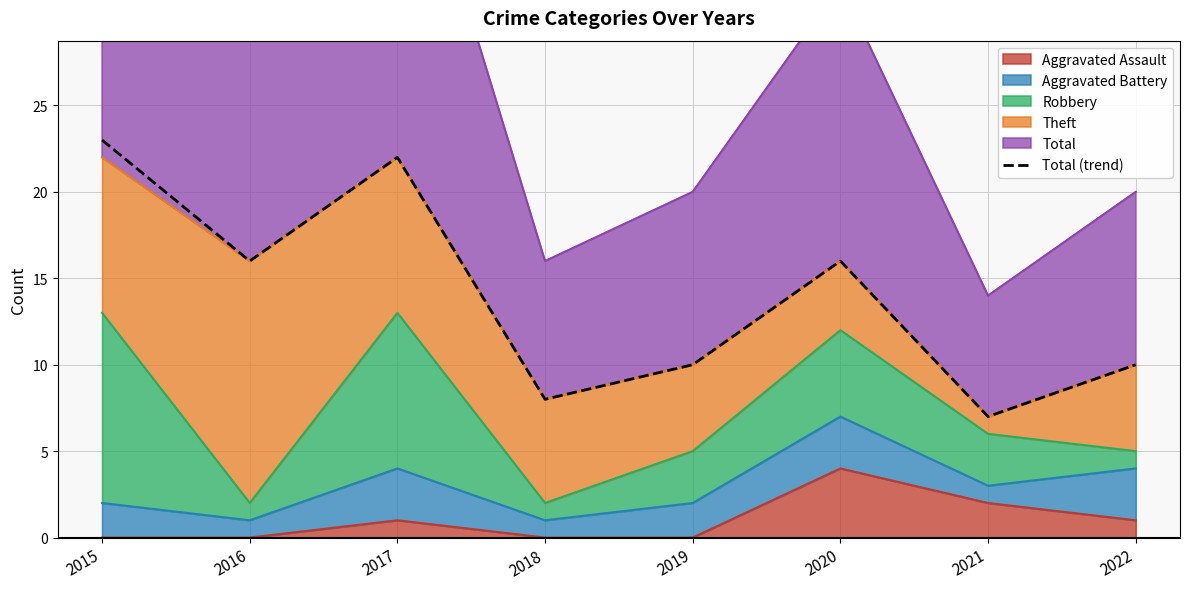

At which label does the data first exceed 16?

2015